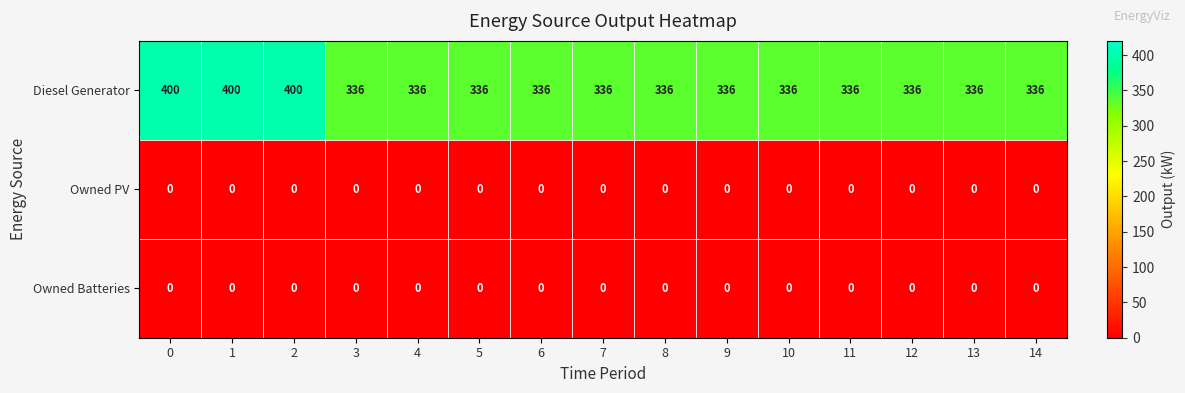

Which series has the largest range (max minus min)?

Diesel Generator